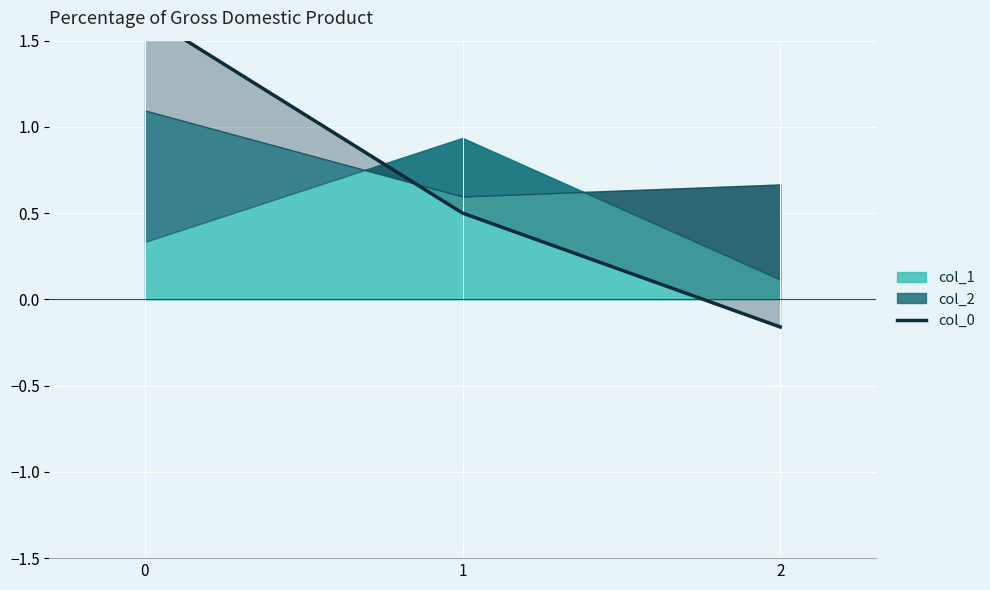

What is the value of the 3rd point from the left?

-0.2